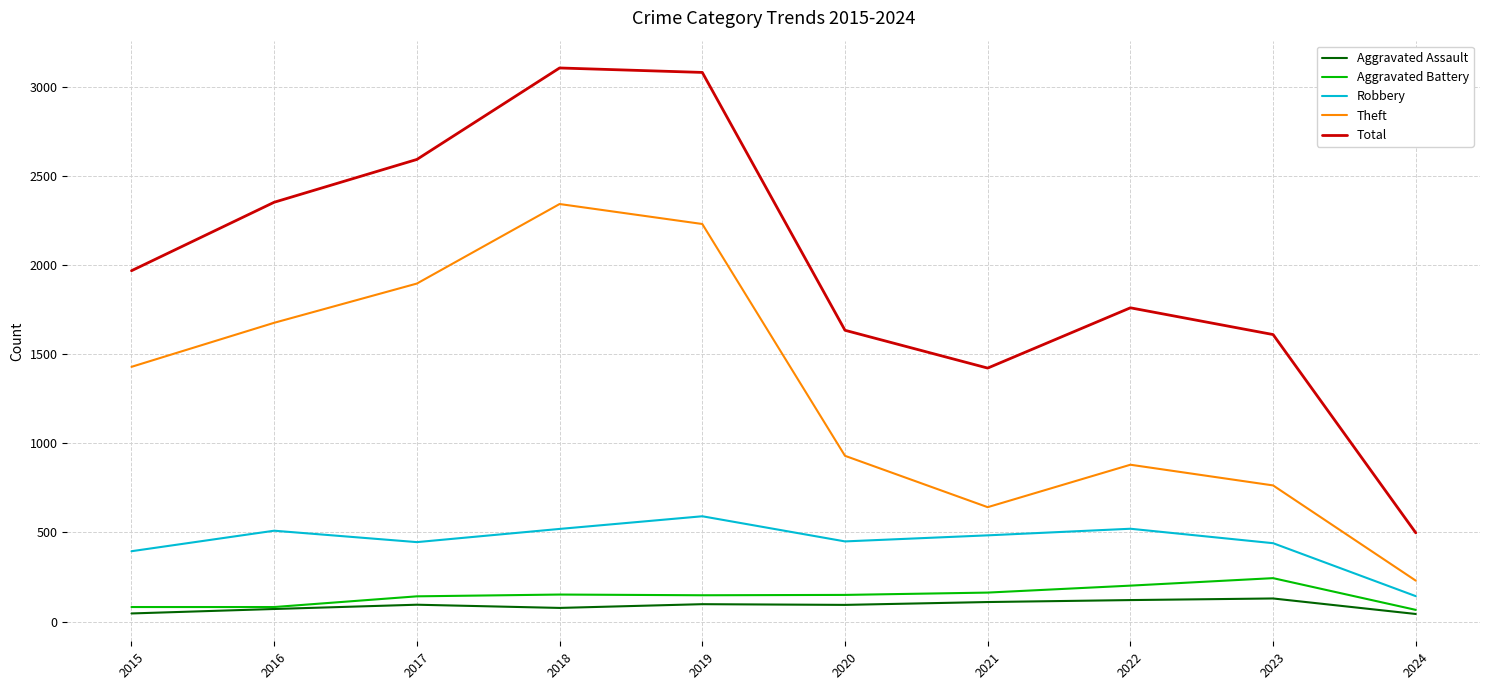

True or false: Aggravated Assault and Theft intersect in this chart.

False